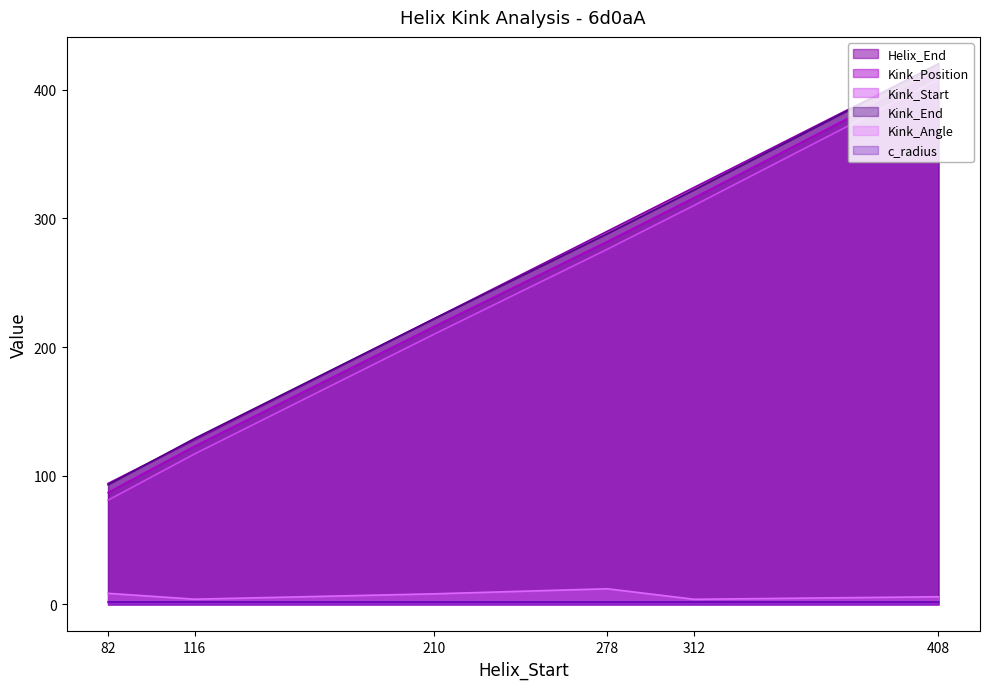

Which series has the largest total across all categories?

Helix_End